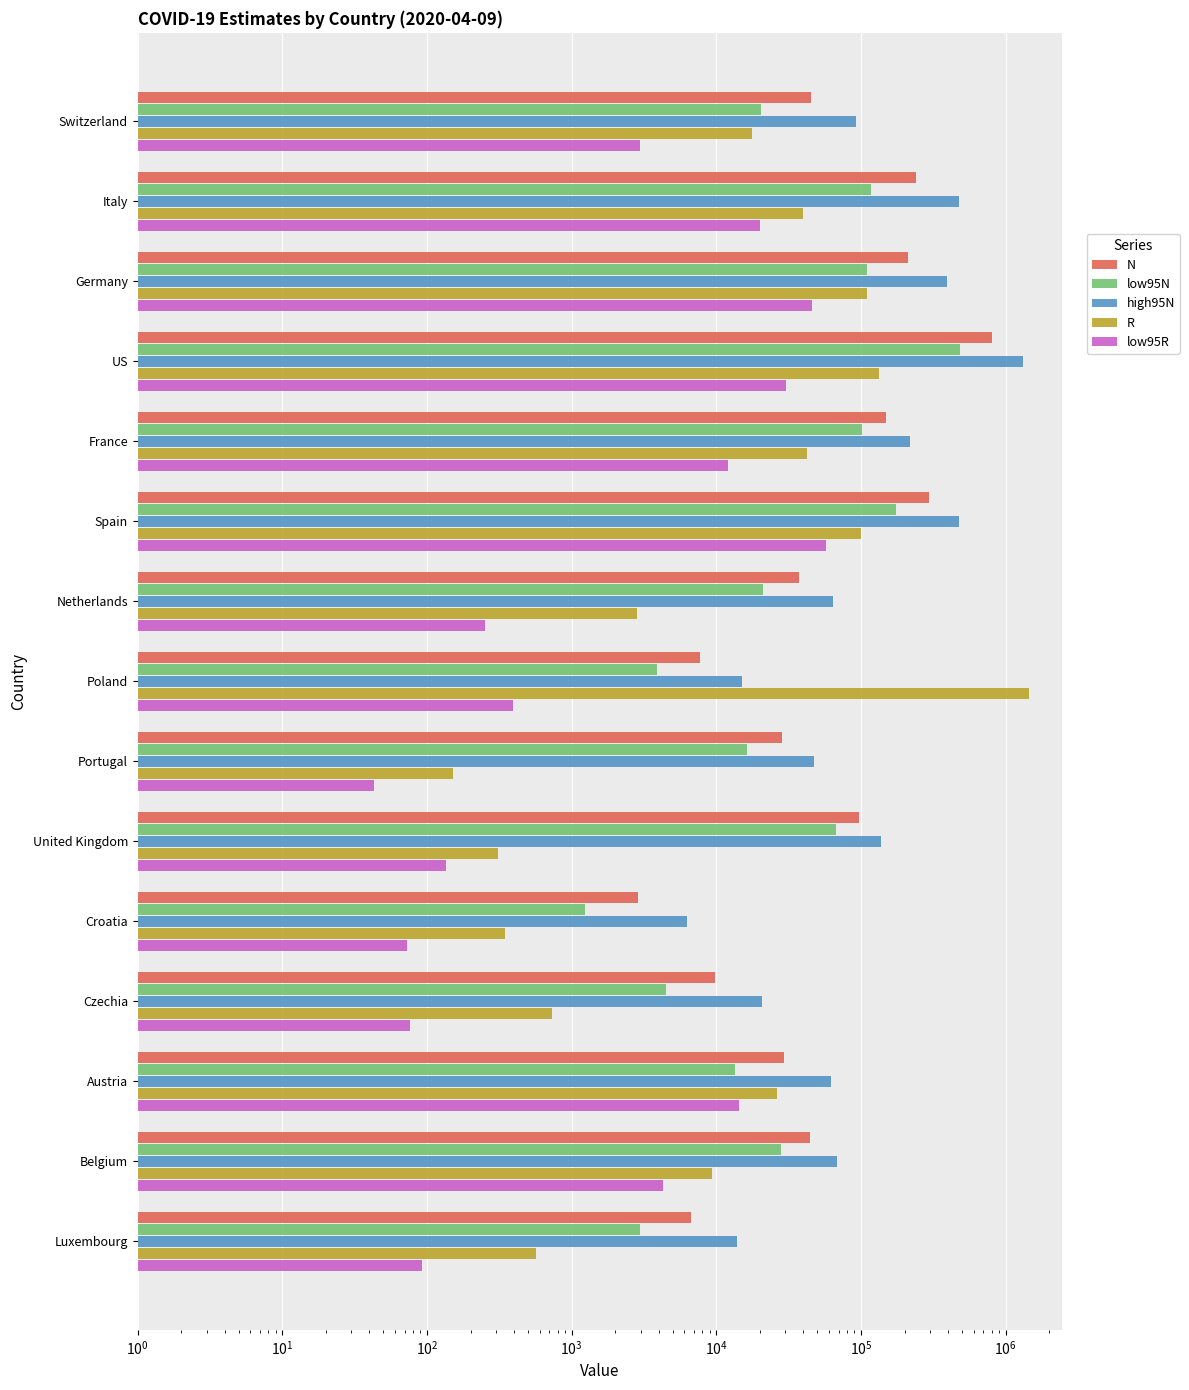

List the series in order of their peak value, lowest first.

low95R, low95N, N, high95N, R